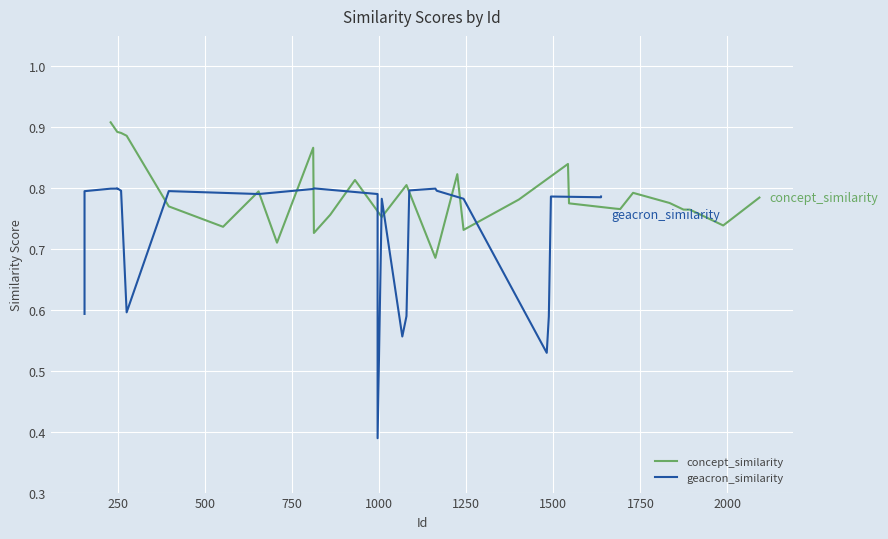

What is the value of the concept_similarity point at the 6th from the left?

0.7